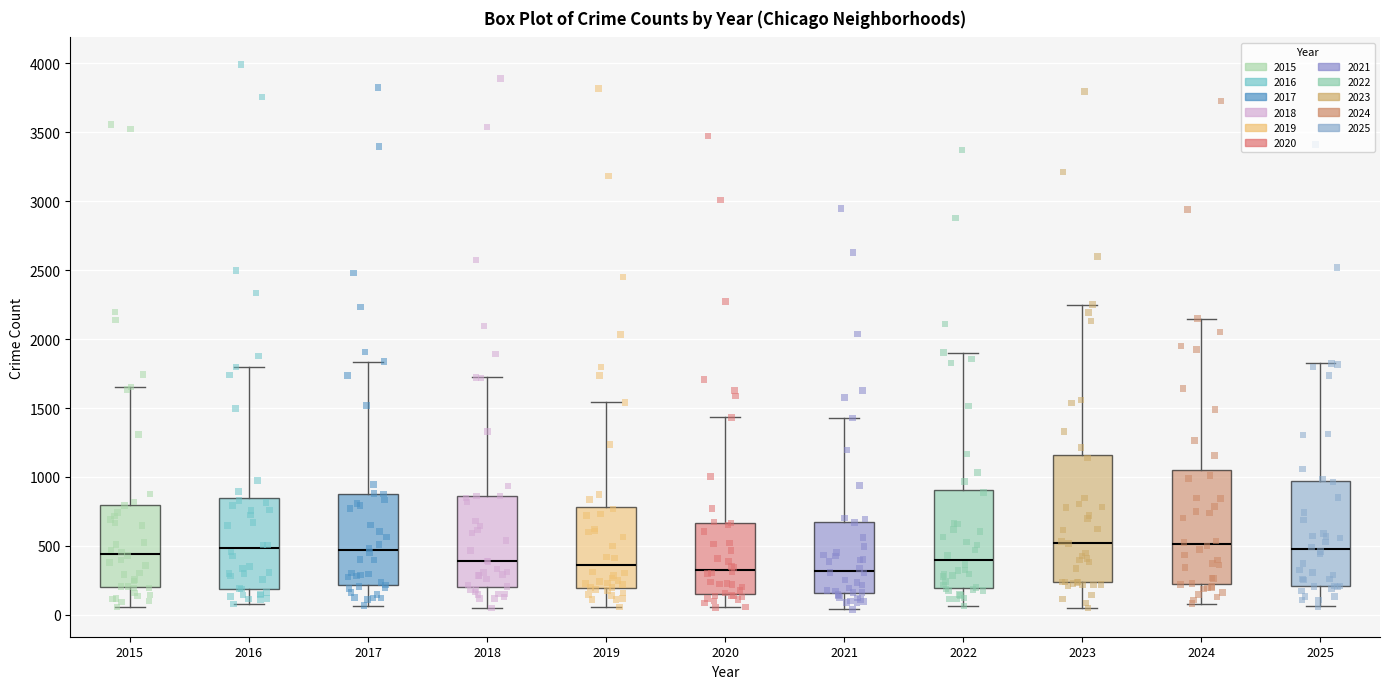

Reading left to right, read every box against the y-axis: the position of its median line, the range the box covers, and the ends of its whiskers. The values are not printed on the chart, so give them approximately, as read against the axis.

2015: median 450, box 200 to 800, whiskers 50 to 1650
2016: median 500, box 200 to 850, whiskers 100 to 1800
2017: median 450, box 200 to 900, whiskers 50 to 1850
2018: median 400, box 200 to 850, whiskers 50 to 1700
2019: median 350, box 200 to 800, whiskers 50 to 1550
2020: median 350, box 150 to 650, whiskers 50 to 1450
2021: median 300, box 150 to 700, whiskers 50 to 1450
2022: median 400, box 200 to 900, whiskers 50 to 1900
2023: median 500, box 250 to 1150, whiskers 50 to 2250
2024: median 500, box 250 to 1050, whiskers 100 to 2150
2025: median 500, box 200 to 950, whiskers 50 to 1800